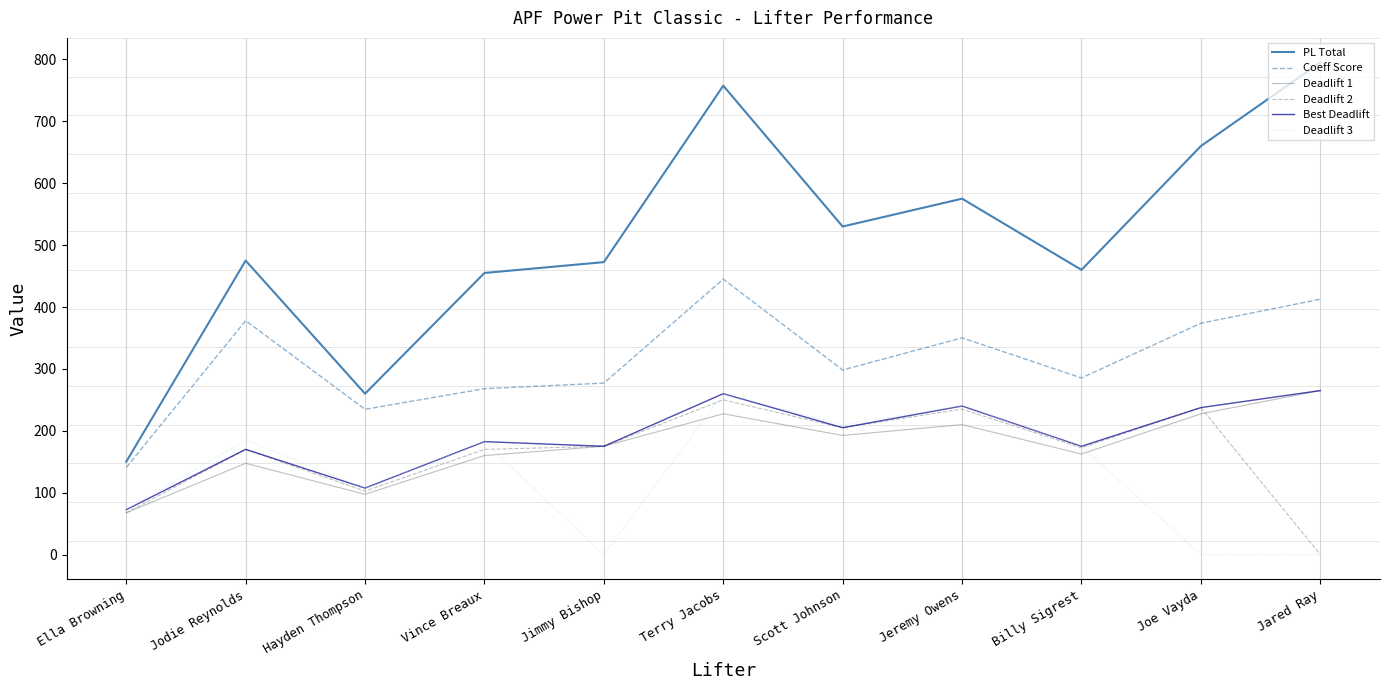

The value of Deadlift 1 at Jimmy Bishop is 234.4. True or false?

False